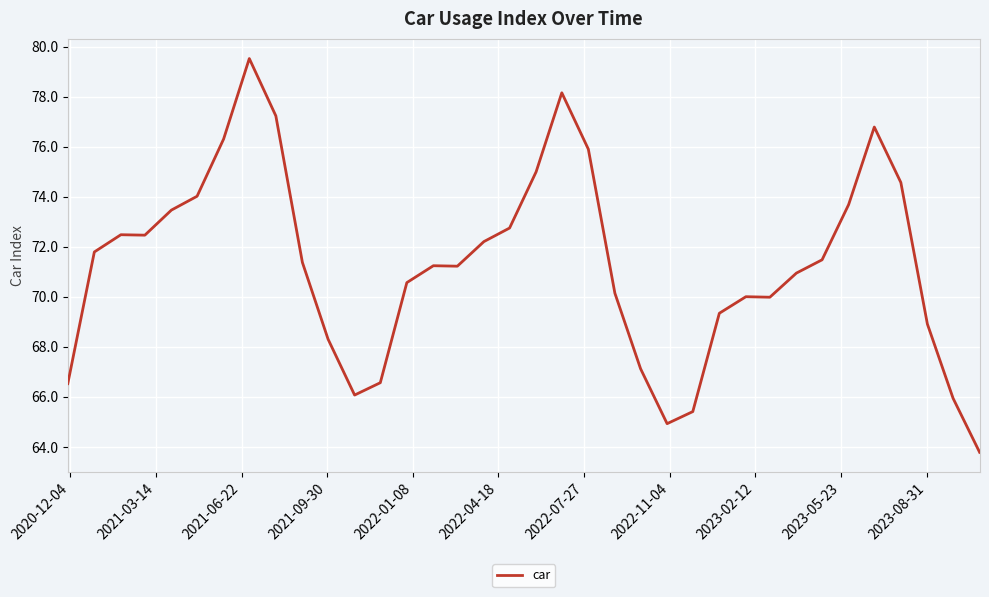

What is the smallest value displayed?

63.8